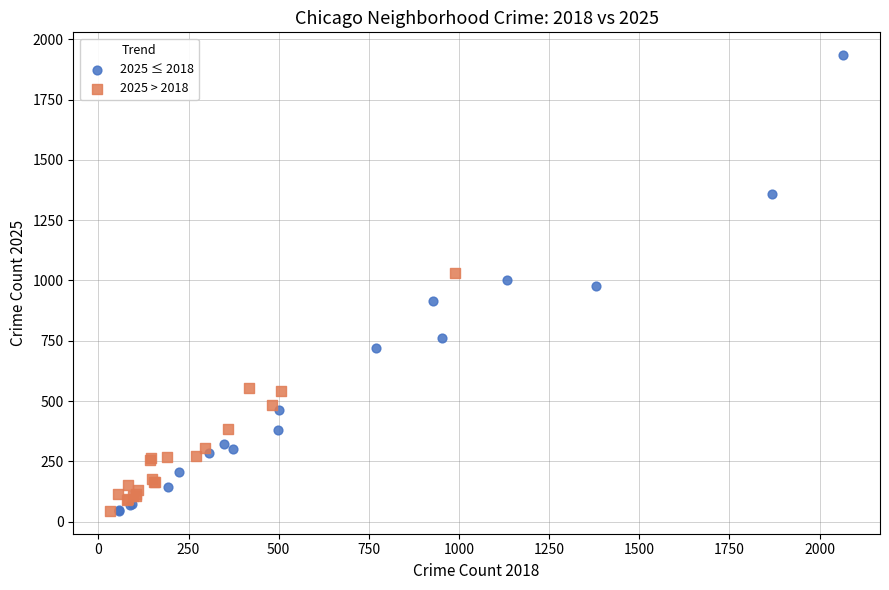

Which series contains the highest Y value?

2025 ≤ 2018